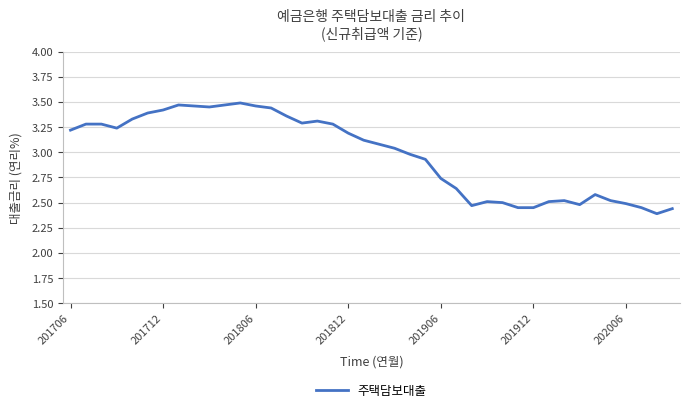

What is the difference between the maximum and minimum values?

1.1